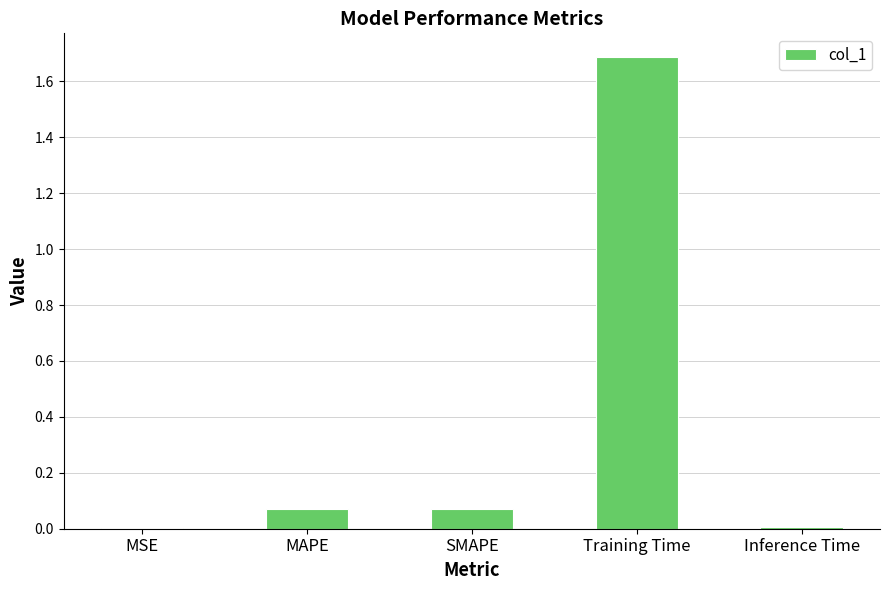

What is the maximum value shown in the chart?

1.7